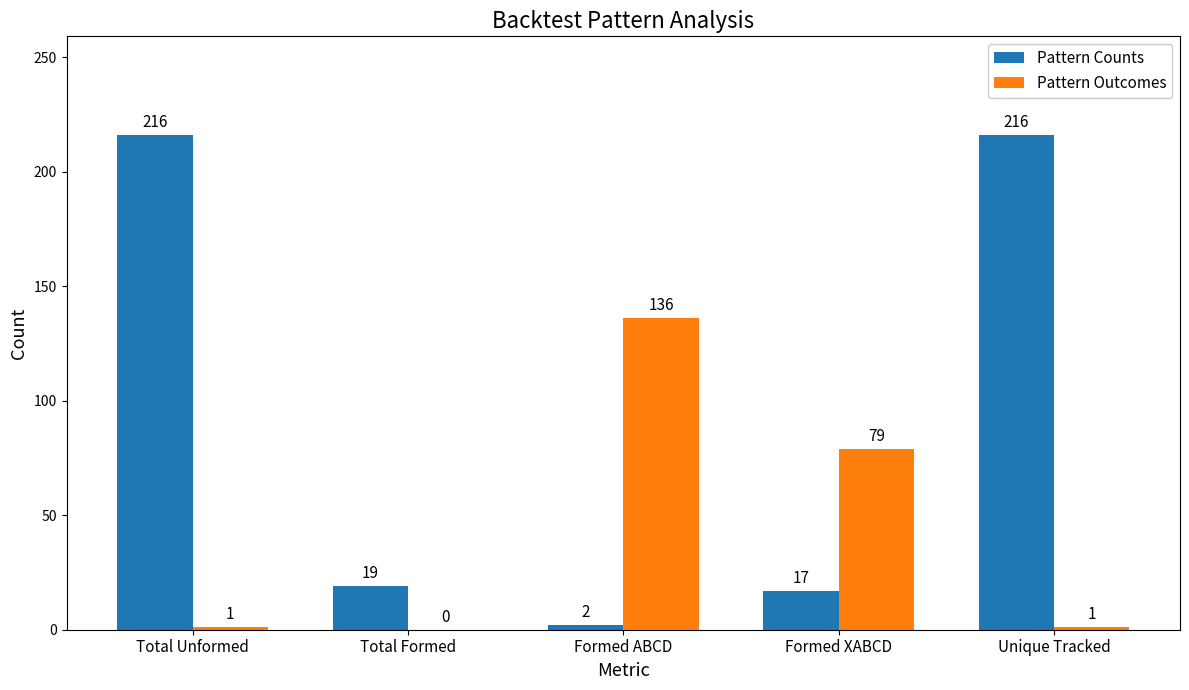

The value of Pattern Counts at Total Unformed is 312. True or false?

False